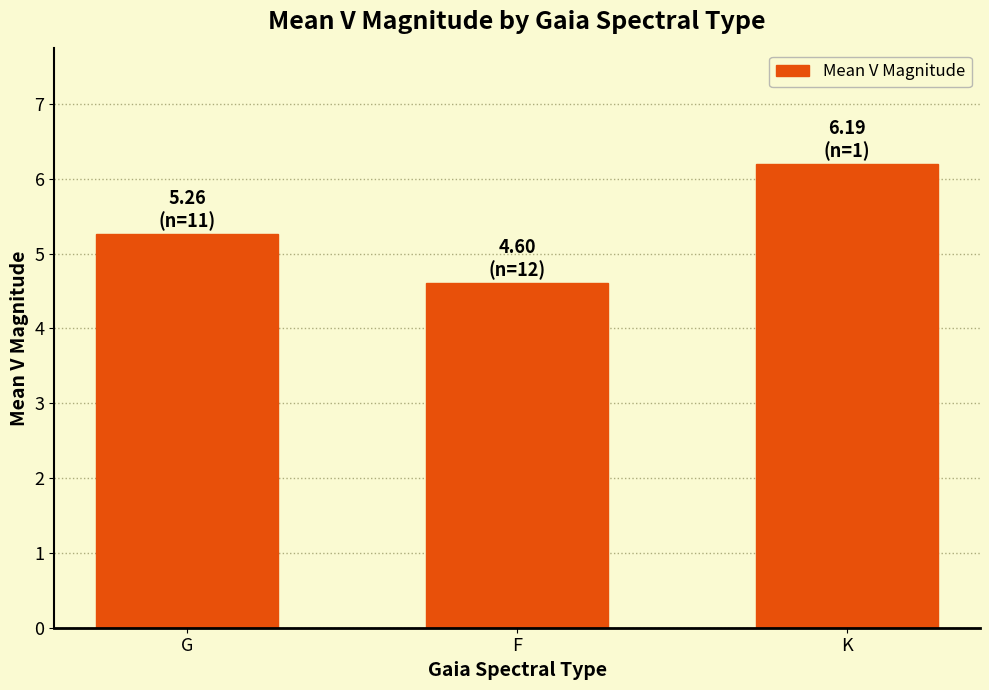

What position from the right is G?

3